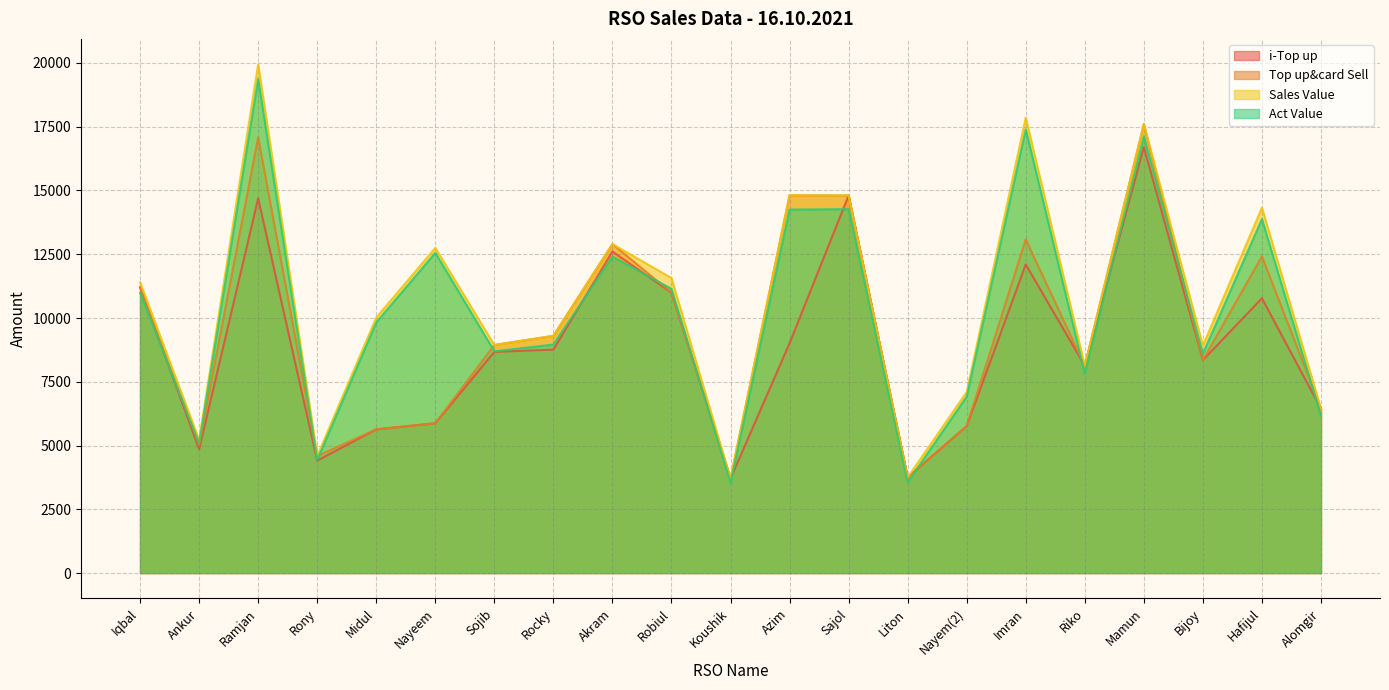

What is the difference between the highest and lowest values at Rony?

180.0